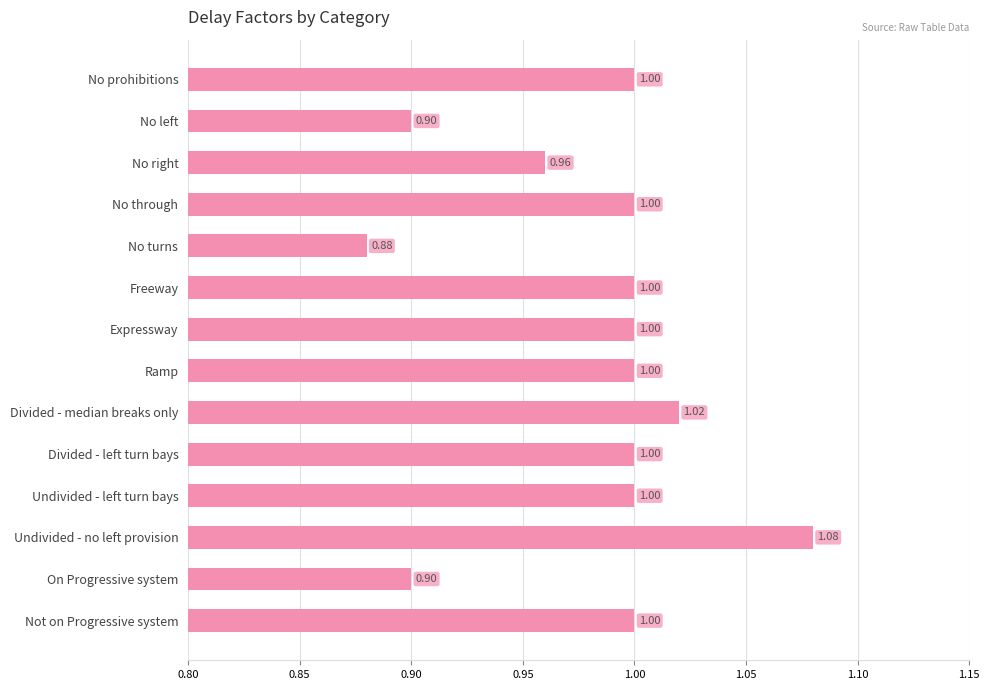

What is the label of the 4th bar from the top?

No through